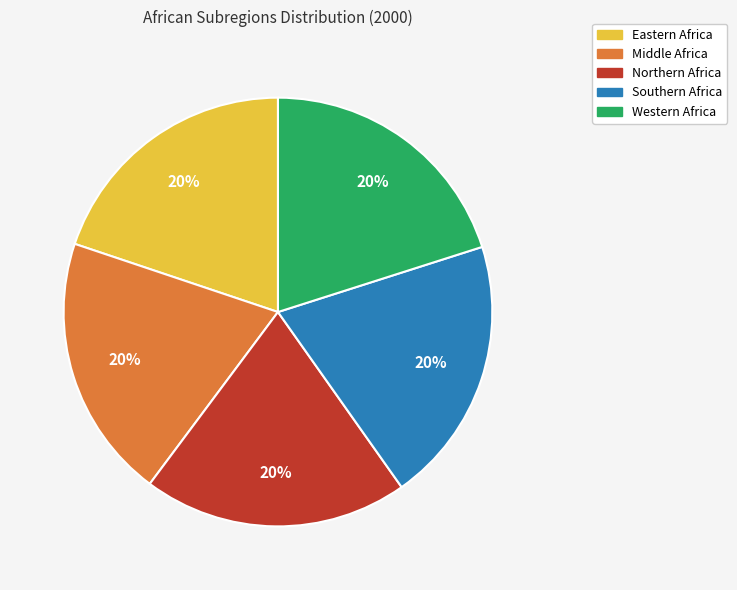

Approximately how many times larger is the value at Eastern Africa compared to Northern Africa?

1.0